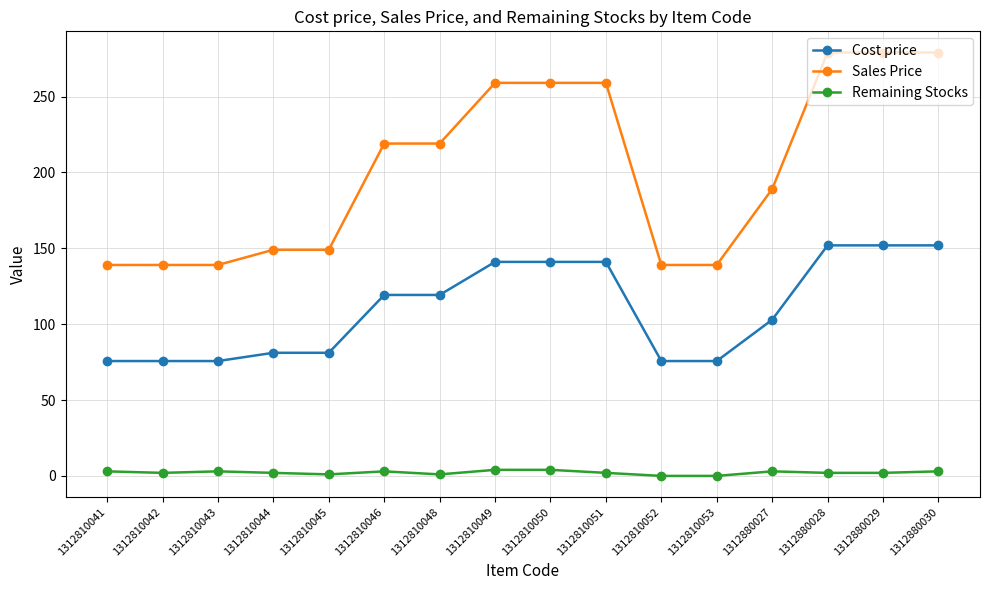

What is the value of the Remaining Stocks point at the 10th from the left?

2.0